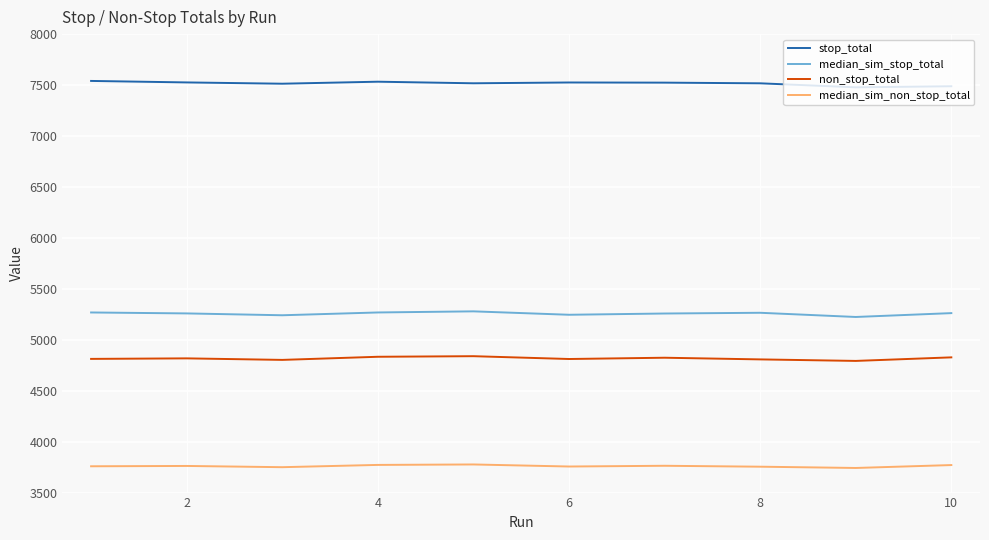

What is the minimum value shown in the chart?

3741.6